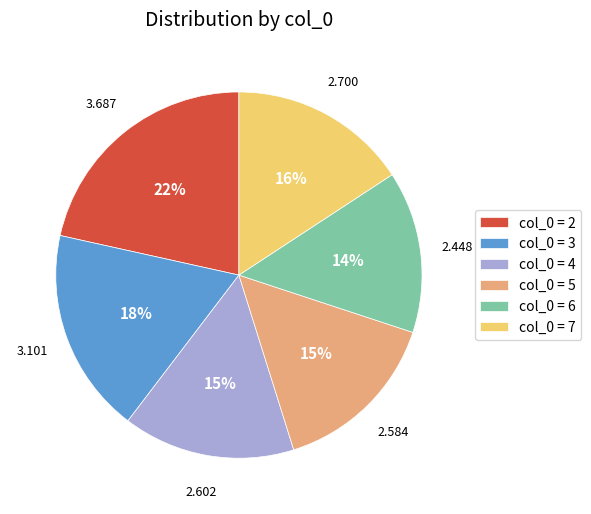

Is there a majority slice in this chart?

No